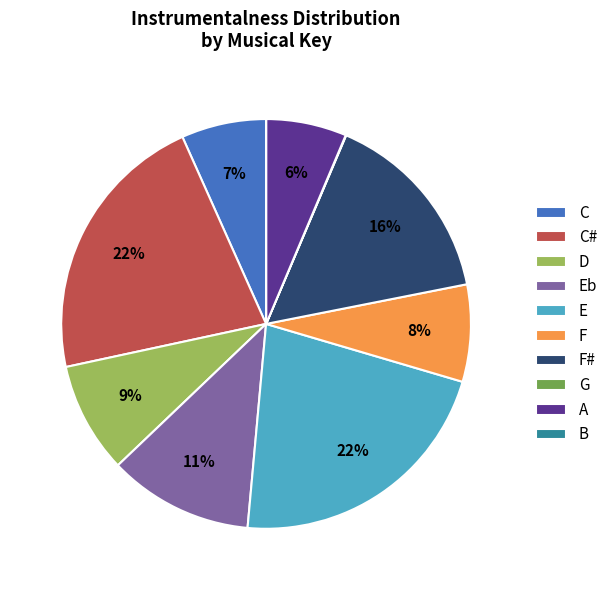

To the nearest percent, what is the average slice percentage?

10%